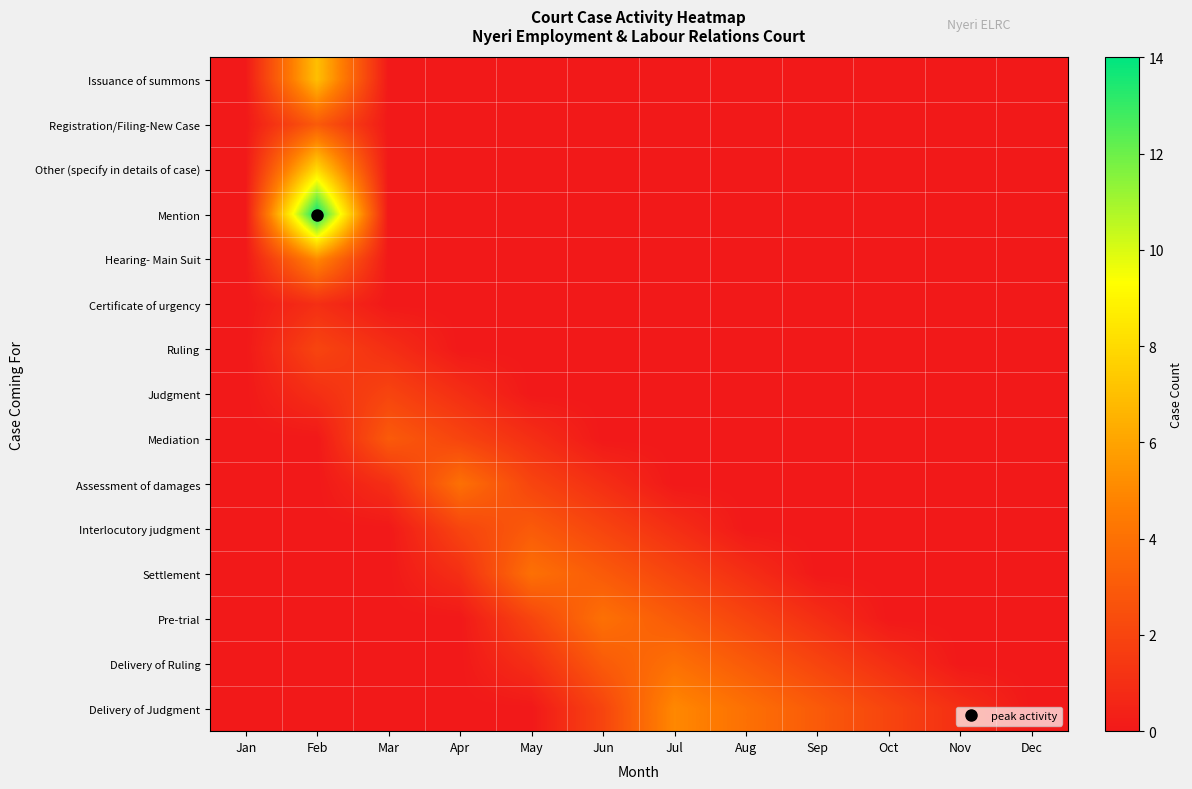

Reading left to right, what are all the values shown in this chart?

Issuance of summons: Jan=0	Feb=7	Mar=0	Apr=0	May=0	Jun=0	Jul=0	Aug=0	Sep=0	Oct=0	Nov=0	Dec=0
Registration/Filing-New Case: Jan=0	Feb=3	Mar=0	Apr=0	May=0	Jun=0	Jul=0	Aug=0	Sep=0	Oct=0	Nov=0	Dec=0
Other (specify in details of case): Jan=0	Feb=8	Mar=0	Apr=0	May=0	Jun=0	Jul=0	Aug=0	Sep=0	Oct=0	Nov=0	Dec=0
Mention: Jan=0	Feb=14	Mar=0	Apr=0	May=0	Jun=0	Jul=0	Aug=0	Sep=0	Oct=0	Nov=0	Dec=0
Hearing- Main Suit: Jan=0	Feb=5	Mar=0	Apr=0	May=0	Jun=0	Jul=0	Aug=0	Sep=0	Oct=0	Nov=0	Dec=0
Certificate of urgency: Jan=0	Feb=1	Mar=0	Apr=0	May=0	Jun=0	Jul=0	Aug=0	Sep=0	Oct=0	Nov=0	Dec=0
Ruling: Jan=0	Feb=2	Mar=1	Apr=0	May=0	Jun=0	Jul=0	Aug=0	Sep=0	Oct=0	Nov=0	Dec=0
Judgment: Jan=0	Feb=1	Mar=2	Apr=1	May=0	Jun=0	Jul=0	Aug=0	Sep=0	Oct=0	Nov=0	Dec=0
Mediation: Jan=0	Feb=0	Mar=3	Apr=2	May=1	Jun=0	Jul=0	Aug=0	Sep=0	Oct=0	Nov=0	Dec=0
Assessment of damages: Jan=0	Feb=0	Mar=1	Apr=4	May=2	Jun=1	Jul=0	Aug=0	Sep=0	Oct=0	Nov=0	Dec=0
Interlocutory judgment: Jan=0	Feb=0	Mar=0	Apr=2	May=3	Jun=2	Jul=1	Aug=0	Sep=0	Oct=0	Nov=0	Dec=0
Settlement: Jan=0	Feb=0	Mar=0	Apr=1	May=4	Jun=3	Jul=2	Aug=1	Sep=0	Oct=0	Nov=0	Dec=0
Pre-trial: Jan=0	Feb=0	Mar=0	Apr=0	May=2	Jun=4	Jul=3	Aug=2	Sep=1	Oct=0	Nov=0	Dec=0
Delivery of Ruling: Jan=0	Feb=0	Mar=0	Apr=0	May=1	Jun=3	Jul=4	Aug=3	Sep=2	Oct=1	Nov=0	Dec=0
Delivery of Judgment: Jan=0	Feb=0	Mar=0	Apr=0	May=0	Jun=2	Jul=5	Aug=4	Sep=3	Oct=2	Nov=1	Dec=0